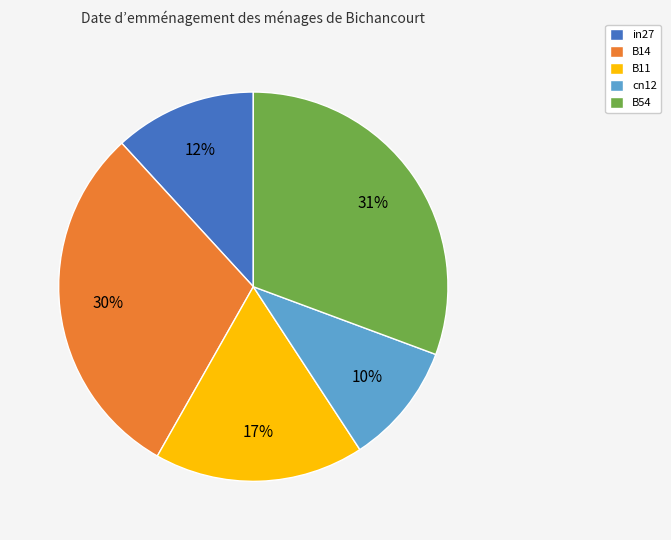

What percentage is the B14 slice, to the nearest percent?

30%